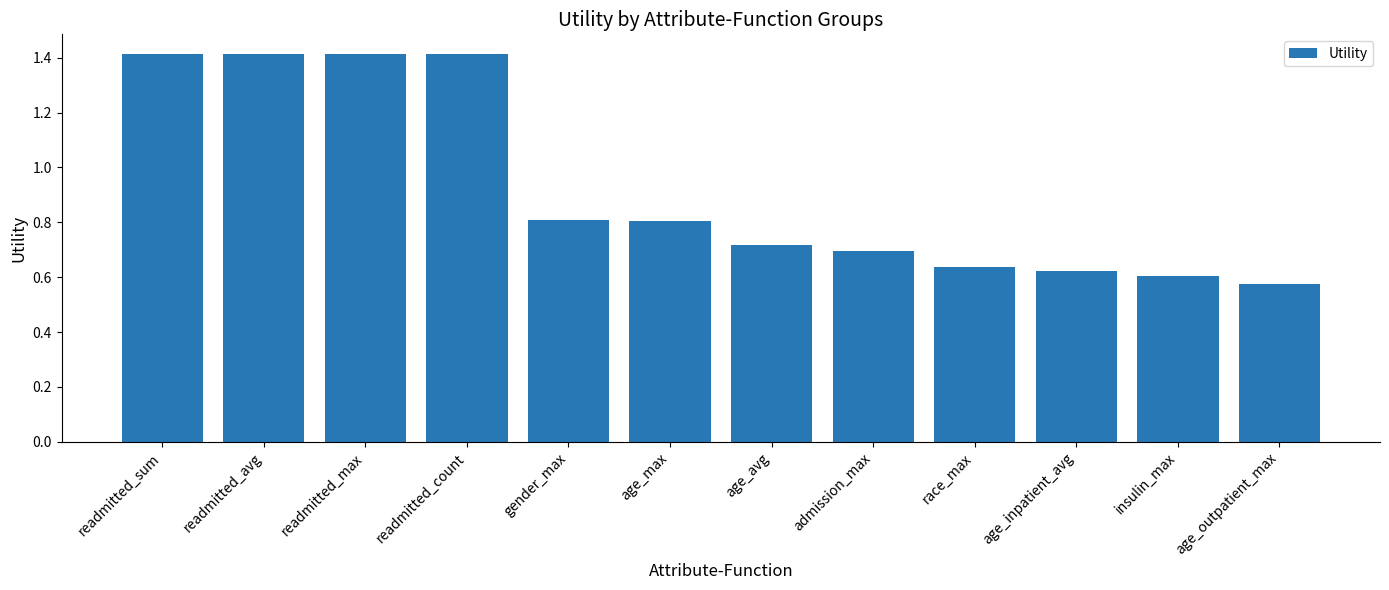

How many values are between 0 and 1?

8